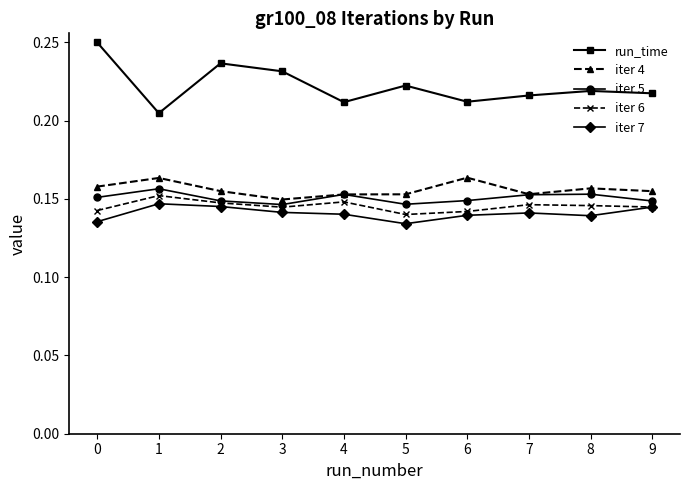

True or false: iter 5 has a value of 0.2 at 9.

False